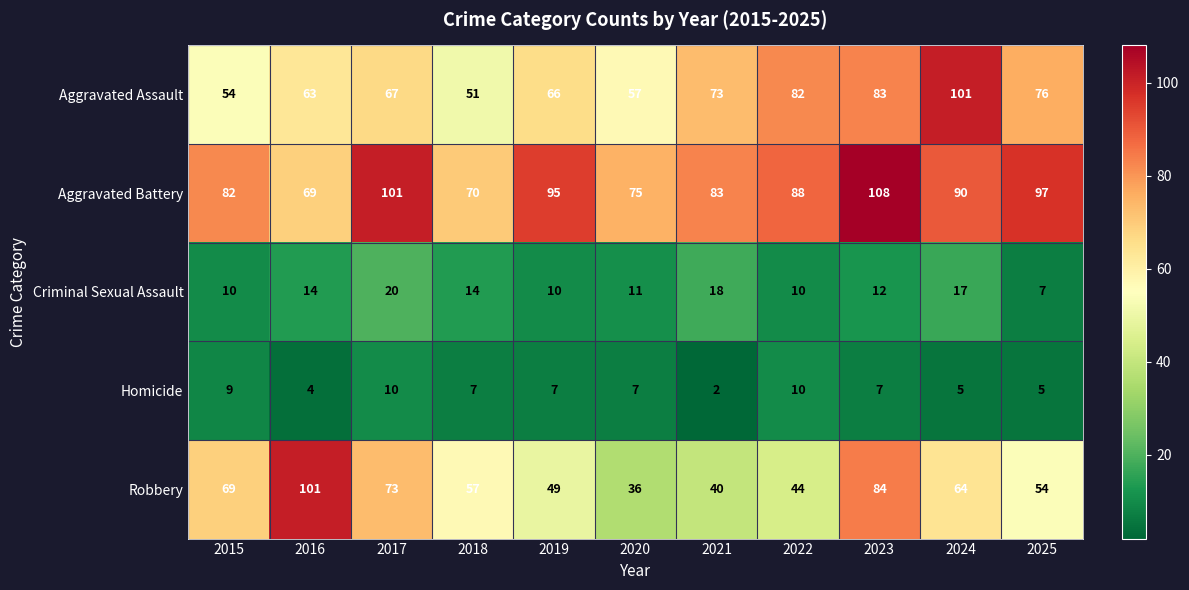

The Criminal Sexual Assault series shows 20 at 2016. True or false?

False